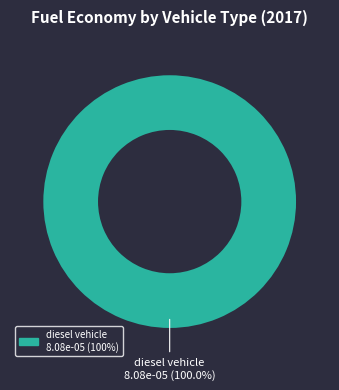

Count the number of slices in the pie.

1